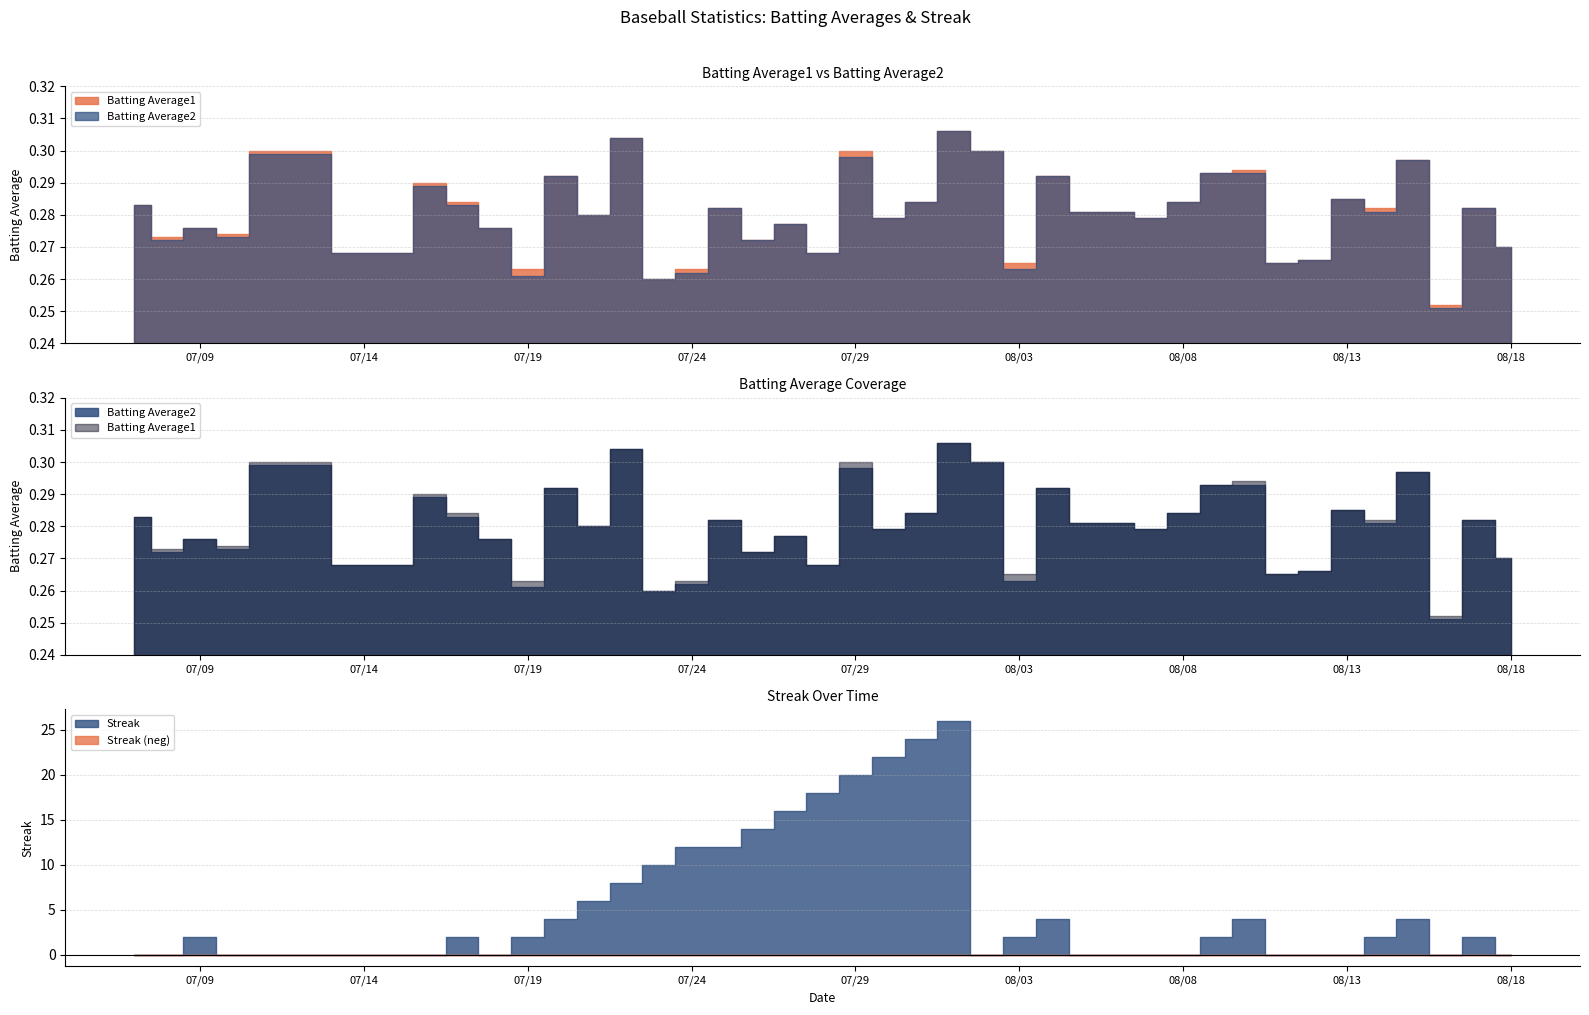

What is the sum of all Batting Average2 values?

11.2